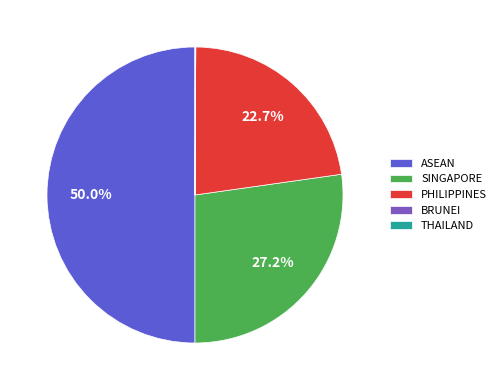

To the nearest percent, what is the difference between the largest and smallest slice percentages?

50%